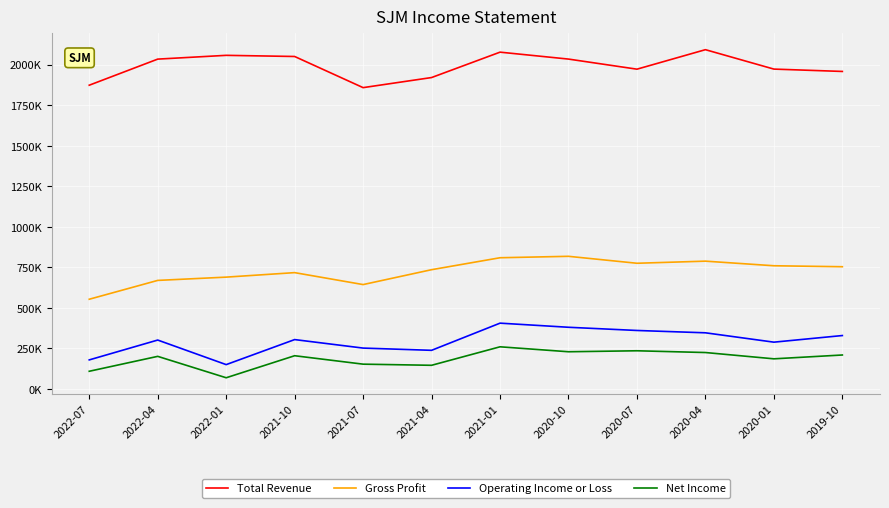

What is the minimum value for Gross Profit?

553600